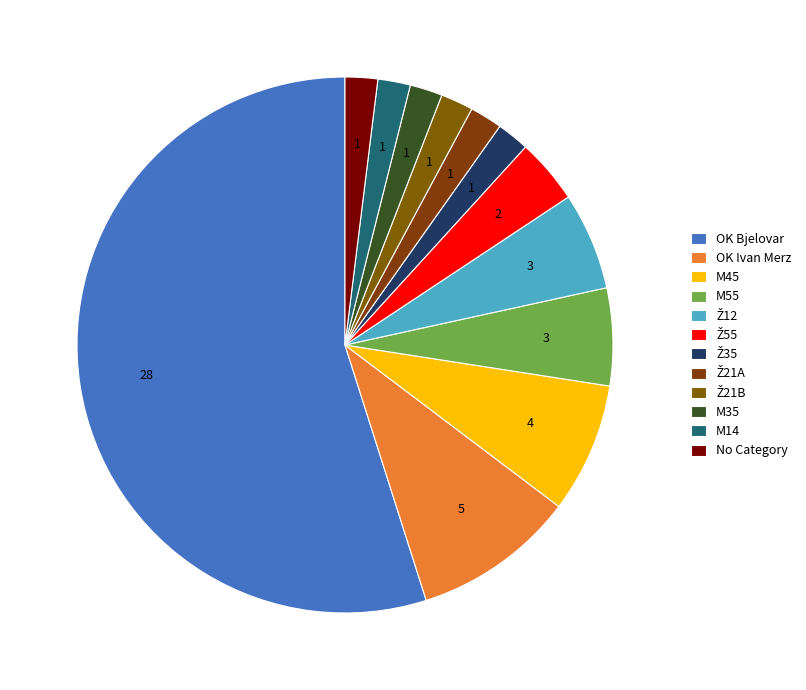

Which has a higher value, Ž12 or Ž35?

Ž12